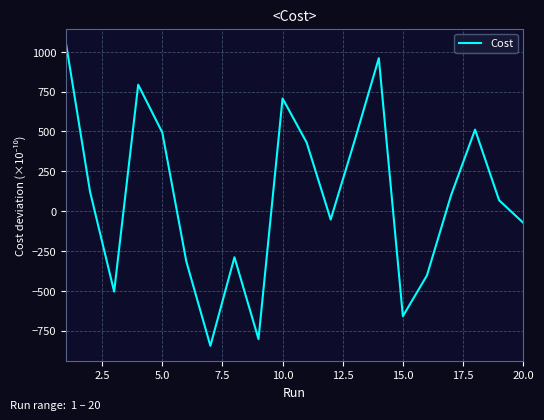

What is the difference between the maximum and minimum values?

1896.4